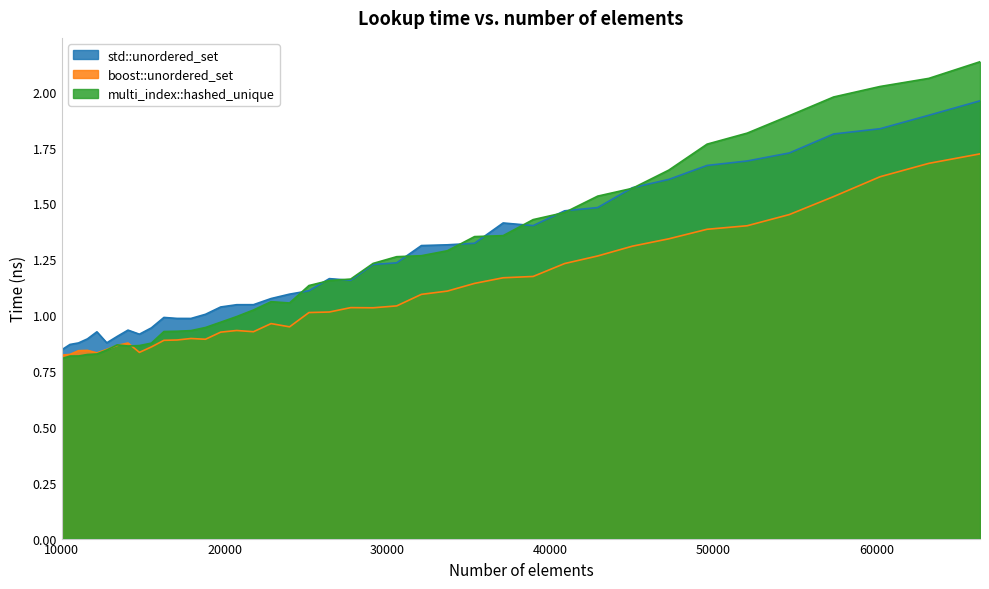

Reading left to right, list all the values displayed in this chart.

std::unordered_set: 10000=0.8	10500=0.9	11025=0.9	11576=0.9	12154=0.9	12760=0.9	13396=0.9	14063=0.9	14763=0.9	15498=0.9	16269=1.0	17078=1.0	17927=1.0	18818=1.0	19753=1.0	20734=1.0	21764=1.0	22845=1.1	23980=1.1	25171=1.1	26421=1.2	27733=1.2	29110=1.2	30555=1.2	32072=1.3	33664=1.3	35335=1.3	37089=1.4	38930=1.4	40863=1.5	42892=1.5	45022=1.6	47258=1.6	49605=1.7	52069=1.7	54656=1.7	57372=1.8	60223=1.8	63216=1.9	66358=2.0
boost::unordered_set: 10000=0.8	10500=0.8	11025=0.8	11576=0.8	12154=0.8	12760=0.8	13396=0.9	14063=0.9	14763=0.8	15498=0.9	16269=0.9	17078=0.9	17927=0.9	18818=0.9	19753=0.9	20734=0.9	21764=0.9	22845=1.0	23980=0.9	25171=1.0	26421=1.0	27733=1.0	29110=1.0	30555=1.0	32072=1.1	33664=1.1	35335=1.1	37089=1.2	38930=1.2	40863=1.2	42892=1.3	45022=1.3	47258=1.3	49605=1.4	52069=1.4	54656=1.5	57372=1.5	60223=1.6	63216=1.7	66358=1.7
multi_index::hashed_unique: 10000=0.8	10500=0.8	11025=0.8	11576=0.8	12154=0.8	12760=0.8	13396=0.9	14063=0.9	14763=0.9	15498=0.9	16269=0.9	17078=0.9	17927=0.9	18818=0.9	19753=1.0	20734=1.0	21764=1.0	22845=1.1	23980=1.1	25171=1.1	26421=1.2	27733=1.2	29110=1.2	30555=1.3	32072=1.3	33664=1.3	35335=1.4	37089=1.4	38930=1.4	40863=1.5	42892=1.5	45022=1.6	47258=1.6	49605=1.8	52069=1.8	54656=1.9	57372=2.0	60223=2.0	63216=2.1	66358=2.1